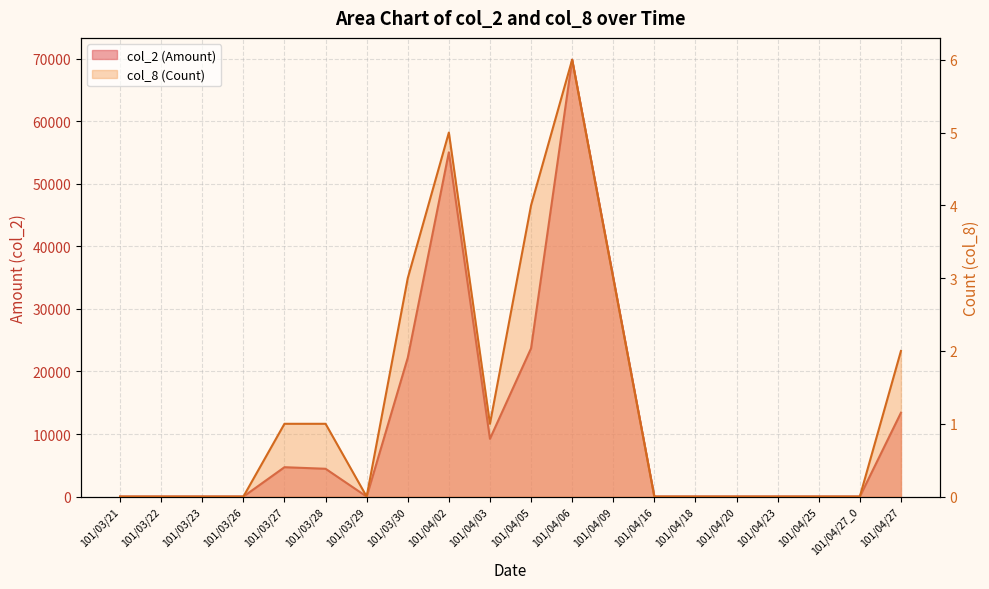

At which category does the chart reach its peak across all series?

101/04/06